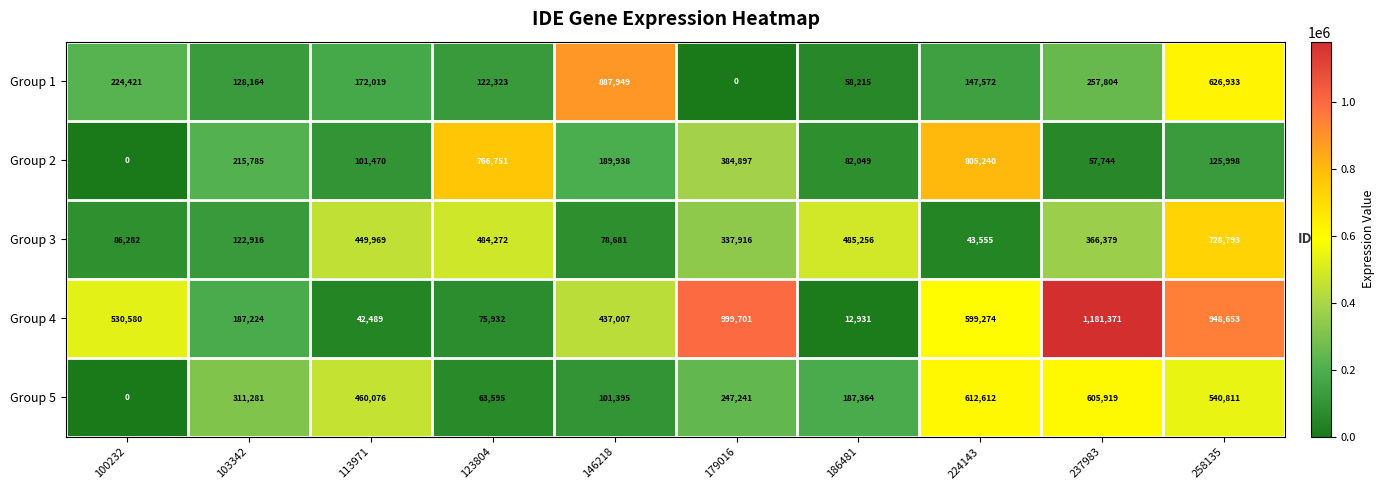

At which category does the chart reach its peak across all series?

237983